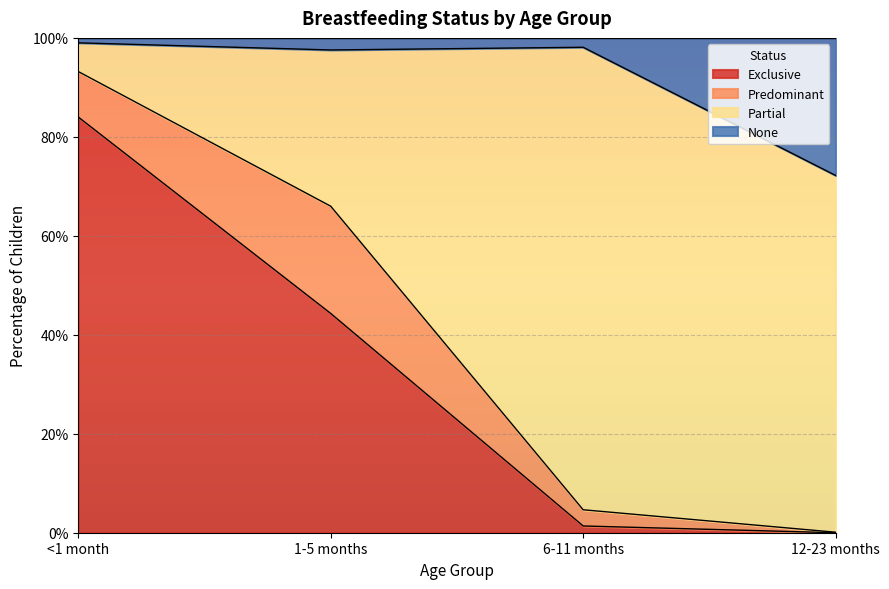

Does the chart display data point markers on the line(s)?

No